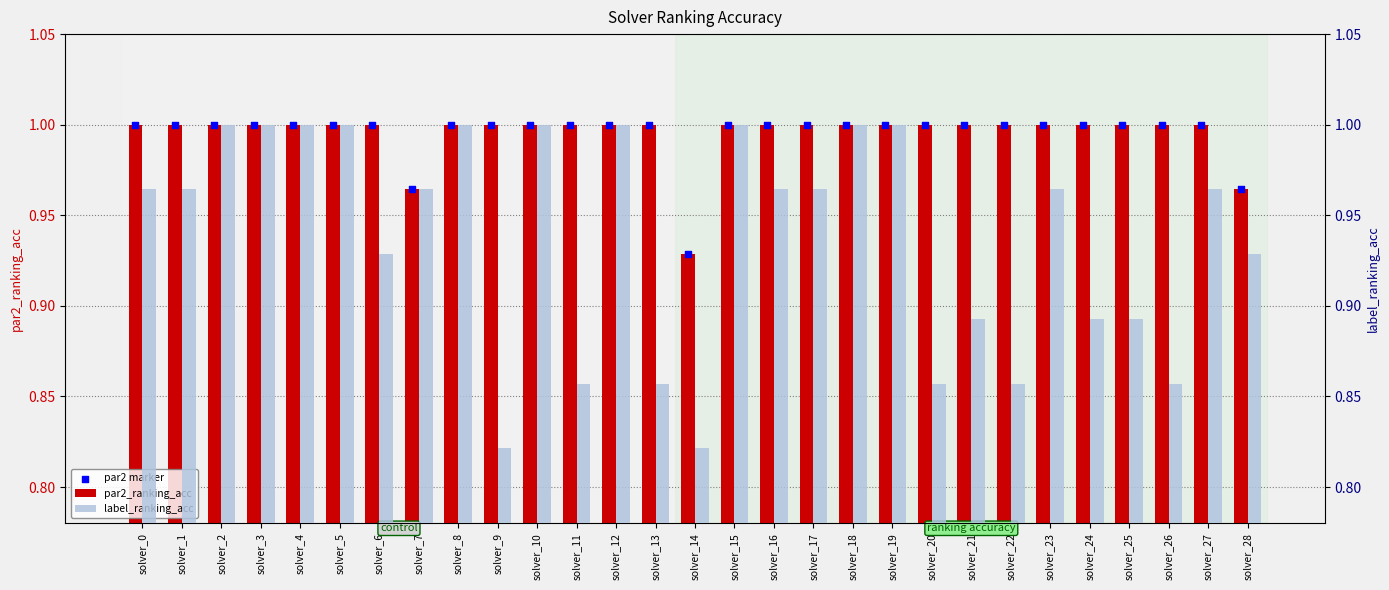

What are all the series names shown in the legend?

par2_ranking_acc, par2 marker, label_ranking_acc